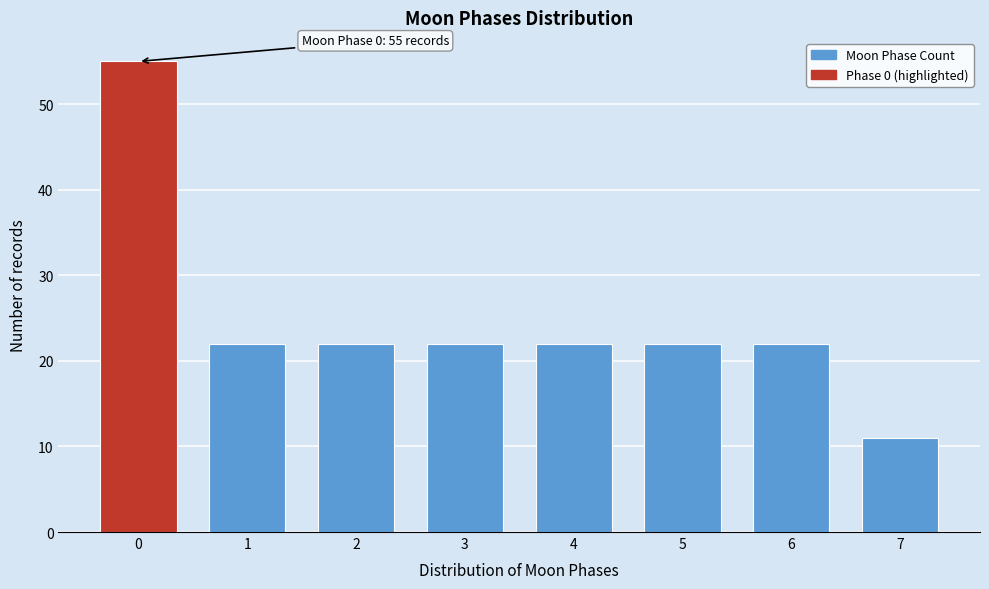

Reading left to right, what are all the values shown in this chart?

55	22	22	22	22	22	22	11